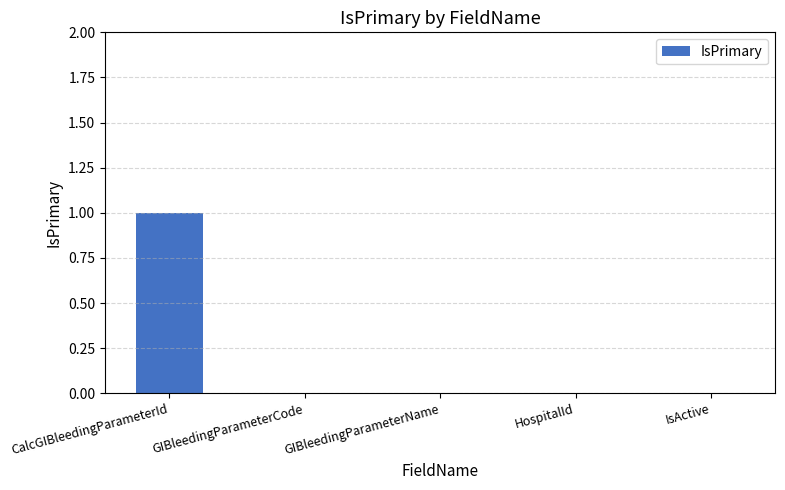

What is the maximum value shown in the chart?

1